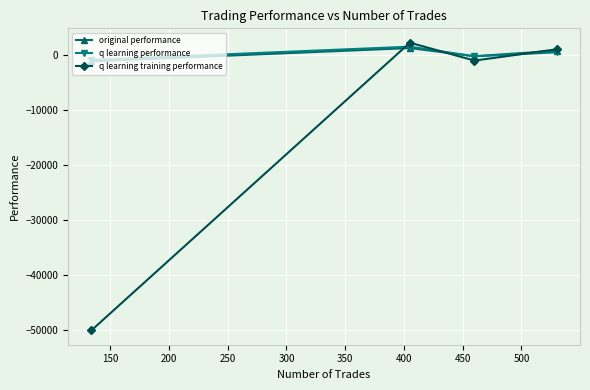

What is the maximum value for q learning training performance?

2285.8